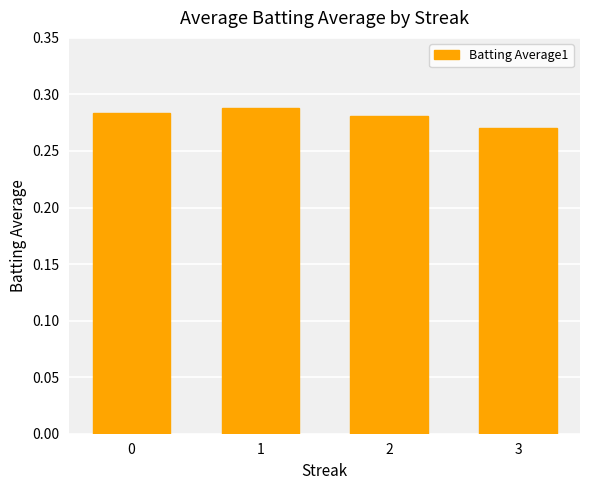

Which category has the lowest value across all series?

3